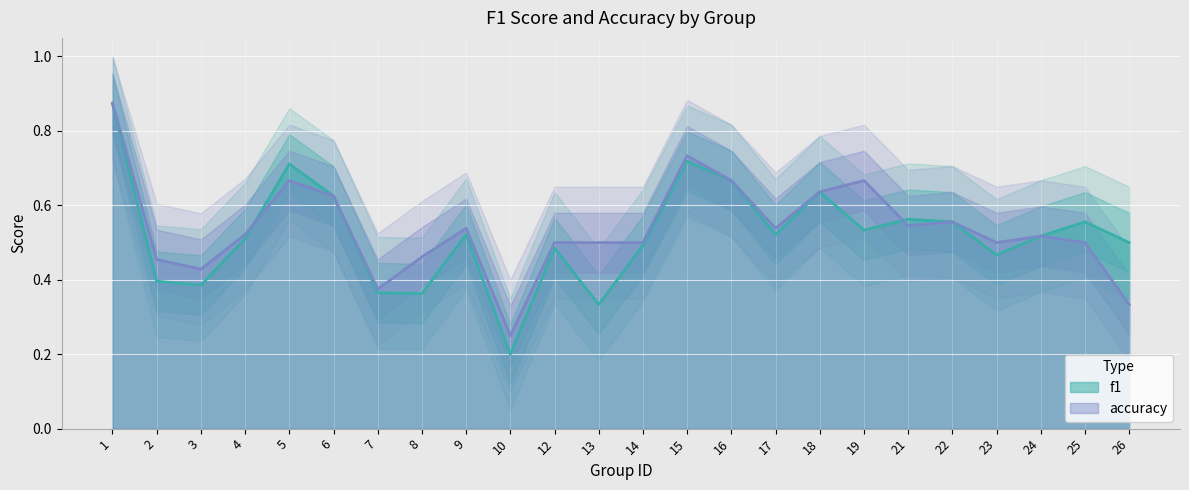

What is the minimum value shown in the chart?

0.2